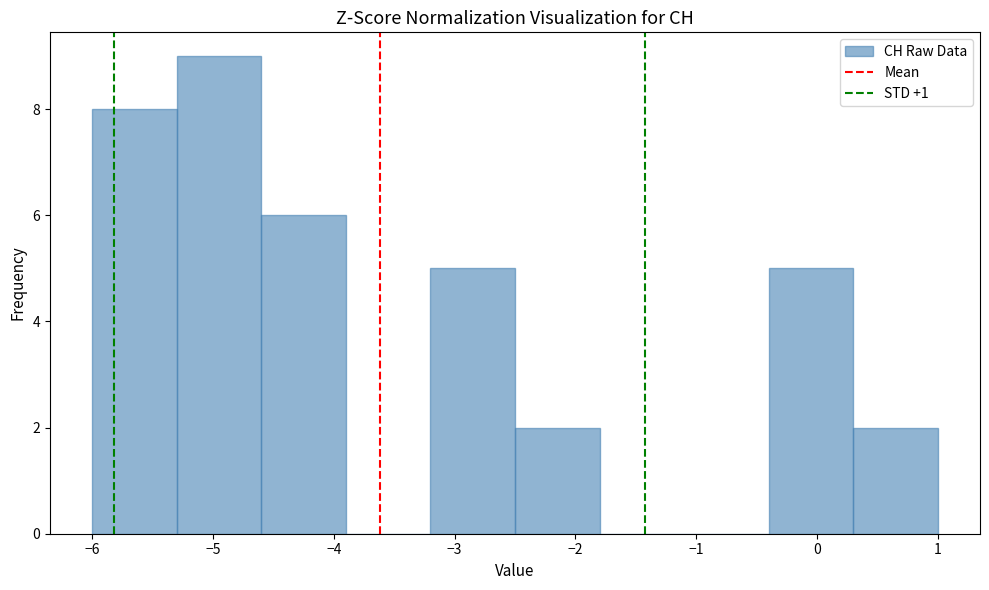

Reading left to right, transcribe this chart: for each bar, give the range it covers on the x-axis and its height. The values are not printed on the chart, so give them approximately, as read against the axis.

-6.0 to -5.3: 8
-5.3 to -4.6: 9
-4.6 to -3.9: 6
-3.9 to -3.2: 0
-3.2 to -2.5: 5
-2.5 to -1.8: 2
-1.8 to -1.1: 0
-1.1 to -0.4: 0
-0.4 to 0.3: 5
0.3 to 1.0: 2